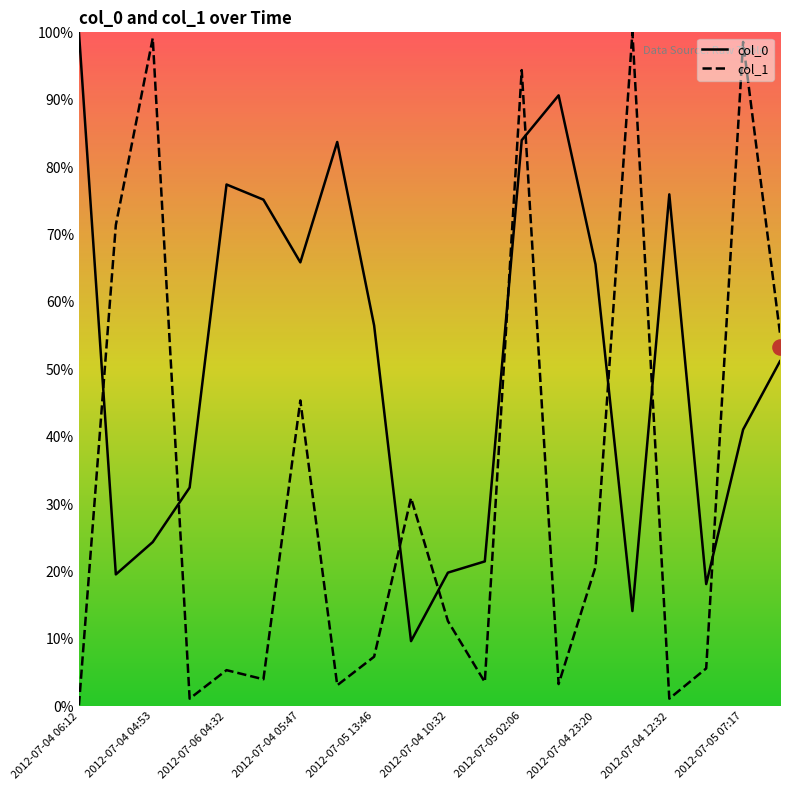

At which category is the sum across all series the highest?

2012-07-05 02:06